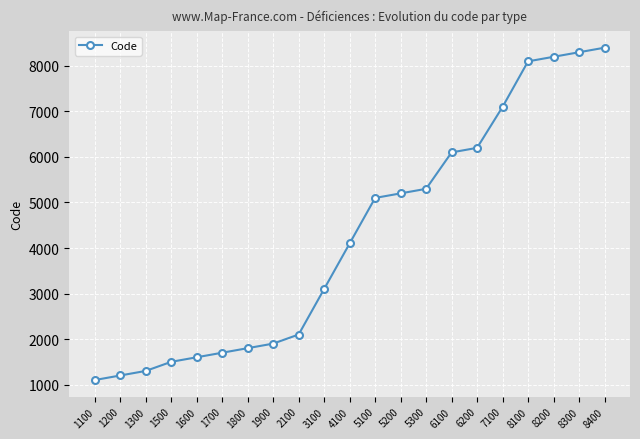

Where is the data nearest to the value 4750?

5100